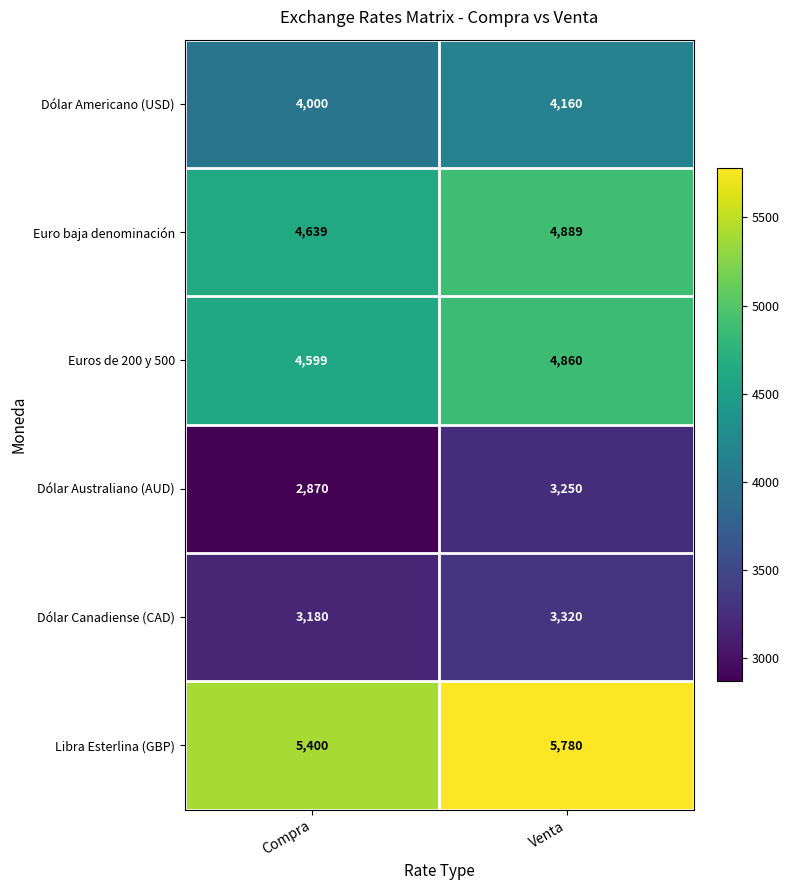

What is the difference between the maximum and minimum values in the Libra Esterlina (GBP) series?

380